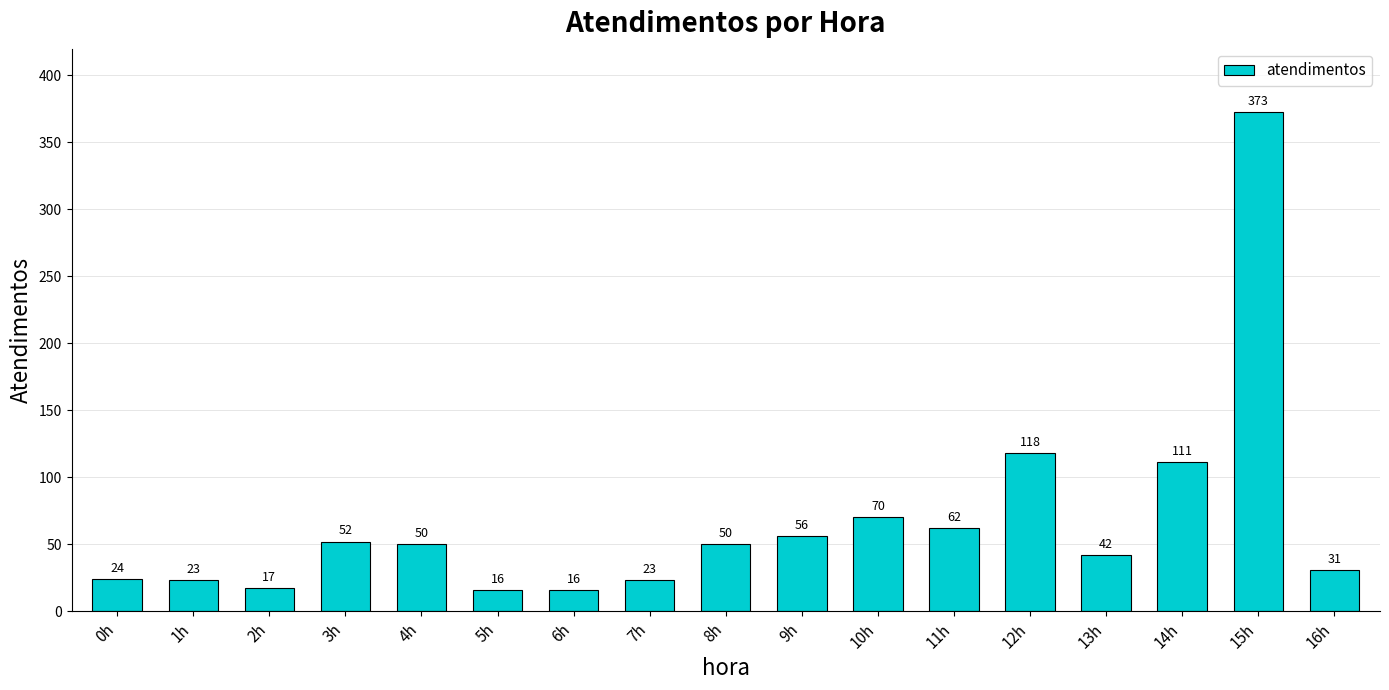

At which label is the value closest to 194?

12h